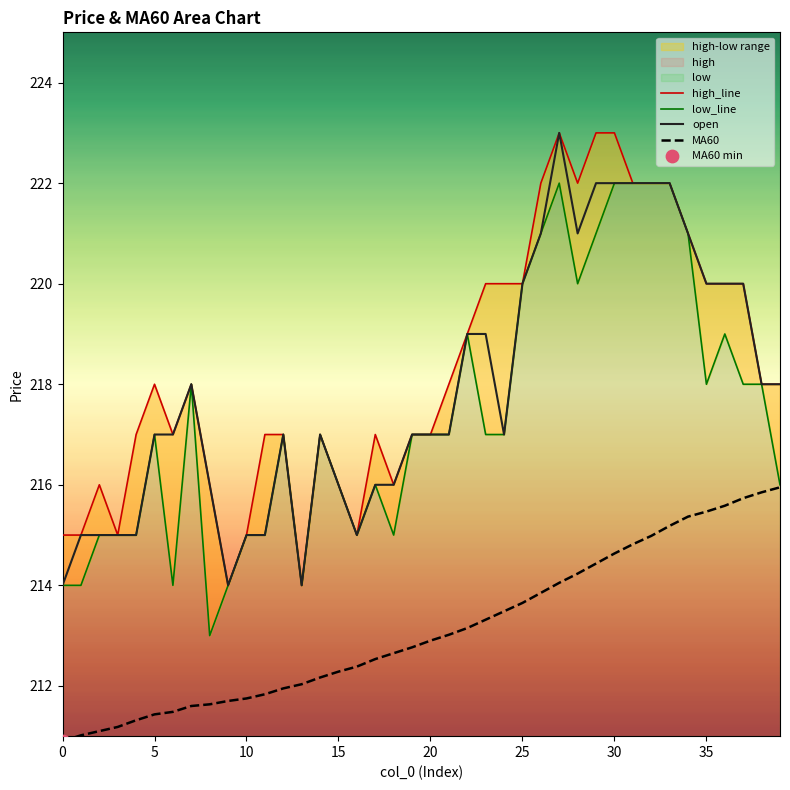

True or false: open and MA60 intersect in this chart.

False